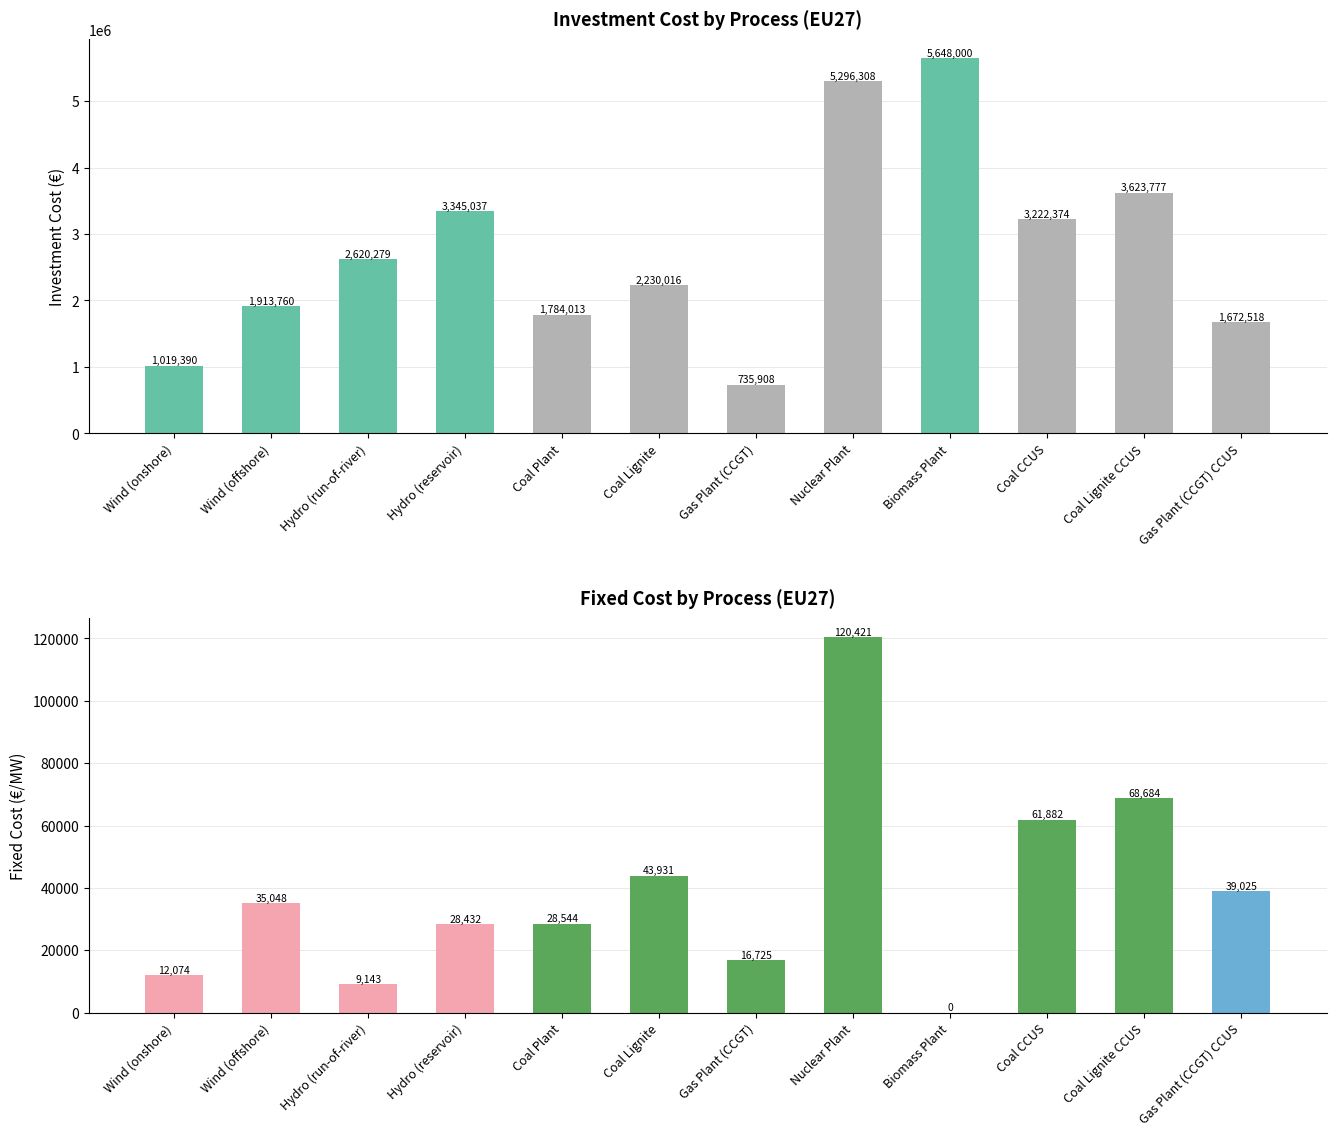

What is the label of the 5th bar from the left?

Coal Plant